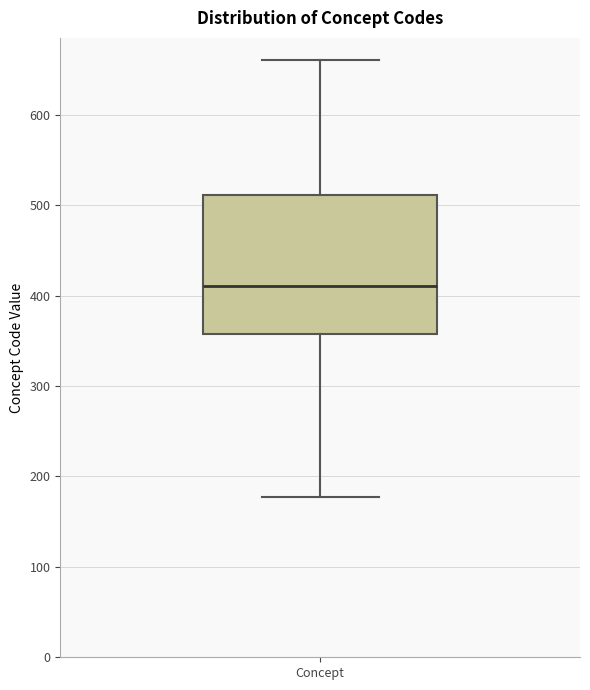

Where does the lower whisker of the box for Concept end on the y-axis? The values are not printed on the chart, so give them approximately, as read against the axis.

180